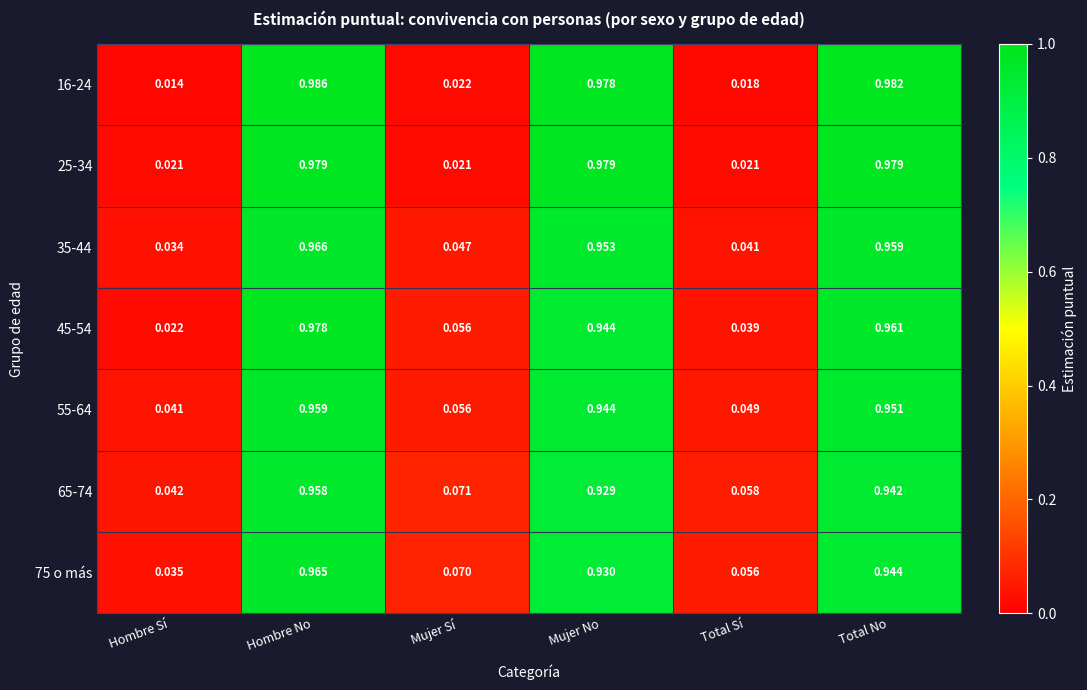

At how many categories does at least one series exceed 0?

6